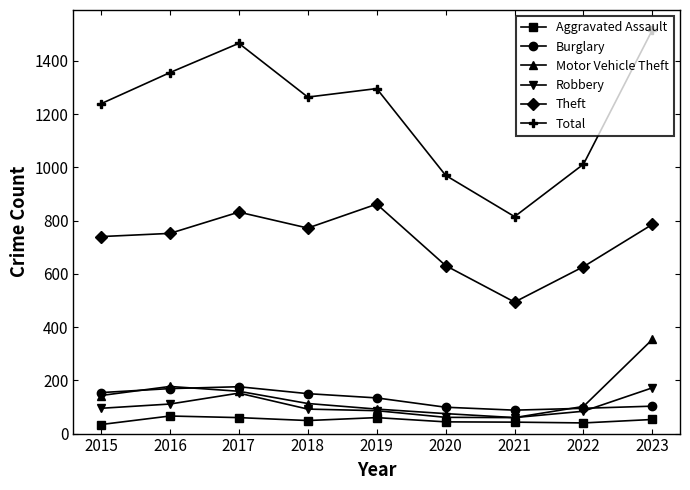

The value of Robbery at 2017 is 152. True or false?

True